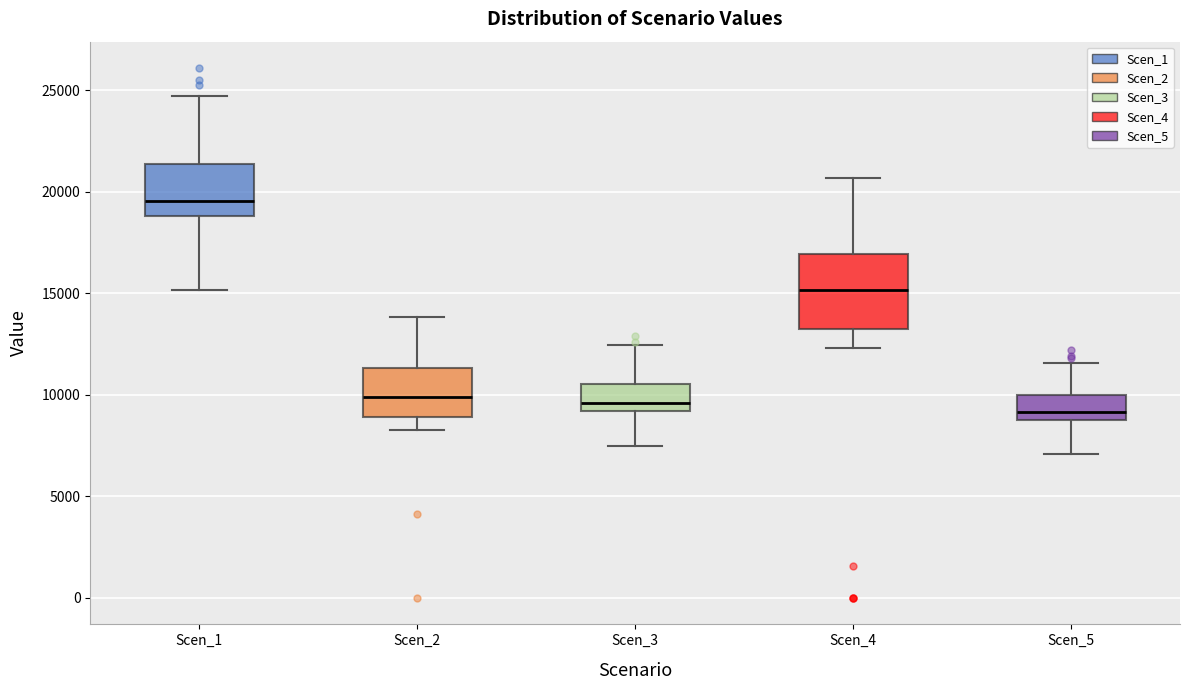

Comparing the boxes themselves (not the whiskers), which one is the tallest?

Scen_4